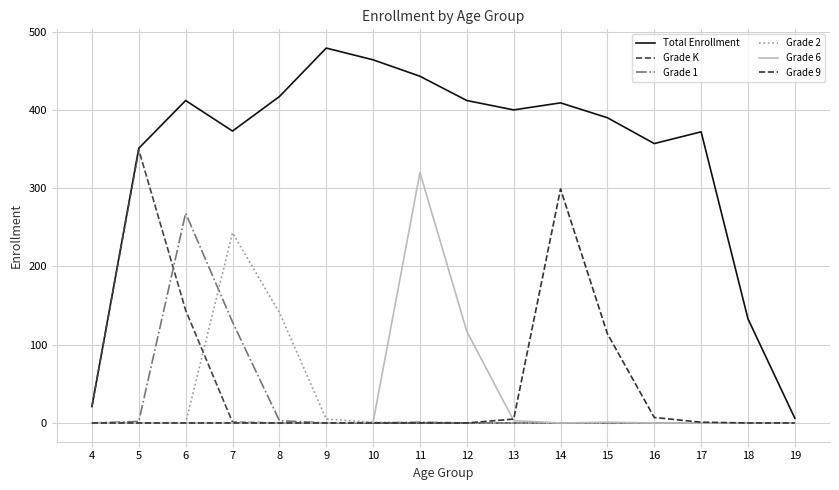

At which label is Grade K closest to 174?

6